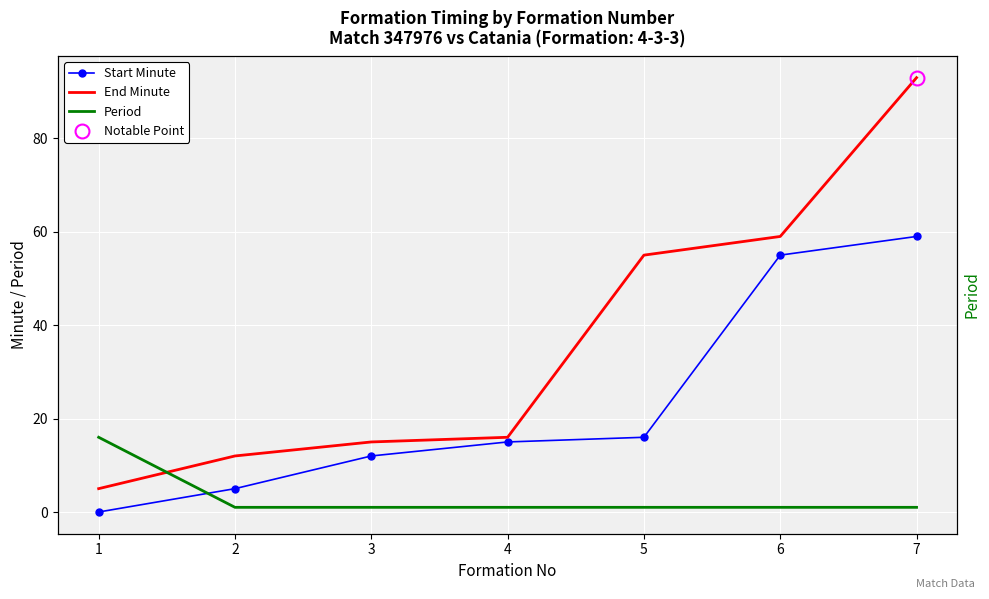

What is the average value of the End Minute series?

36